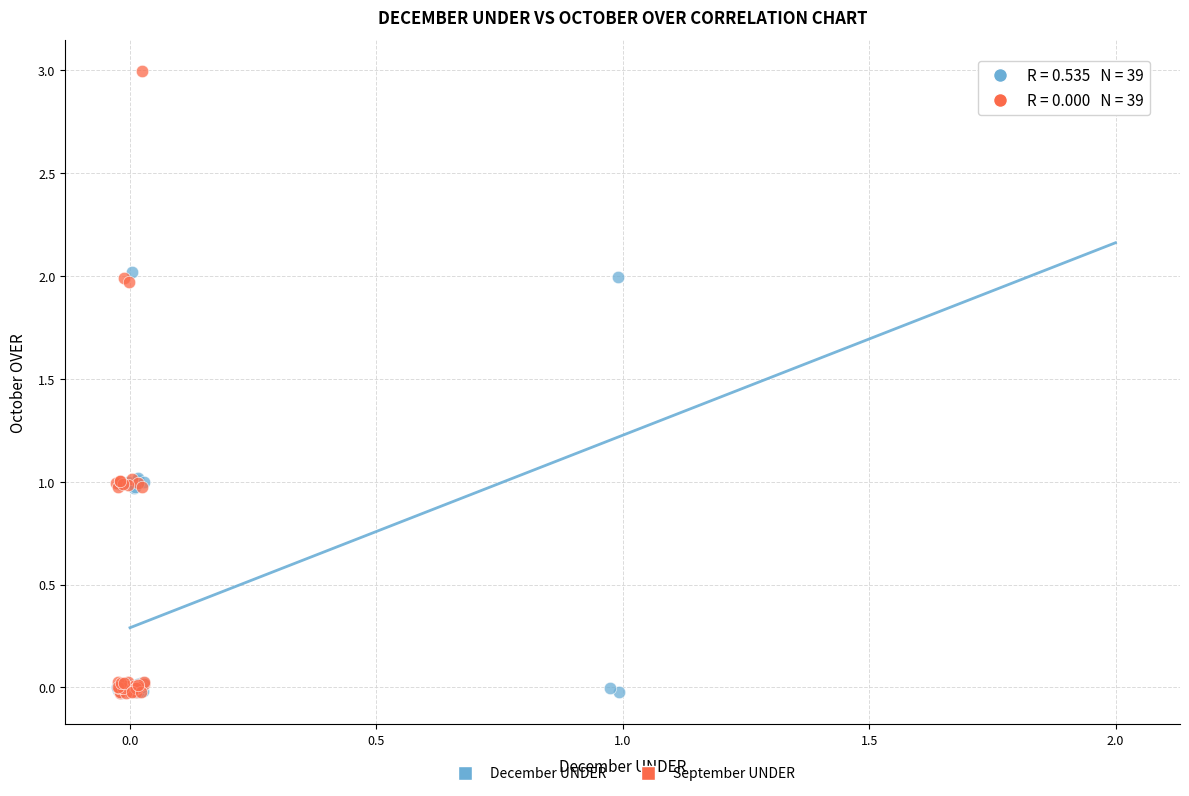

Which series has the largest Y range (max minus min)?

September UNDER